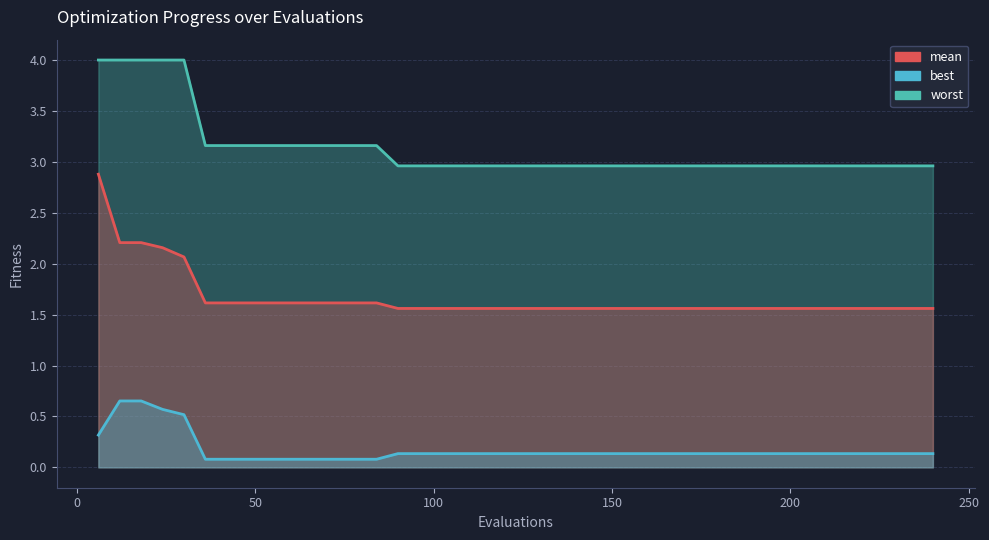

True or false: best and worst cross at least once.

False